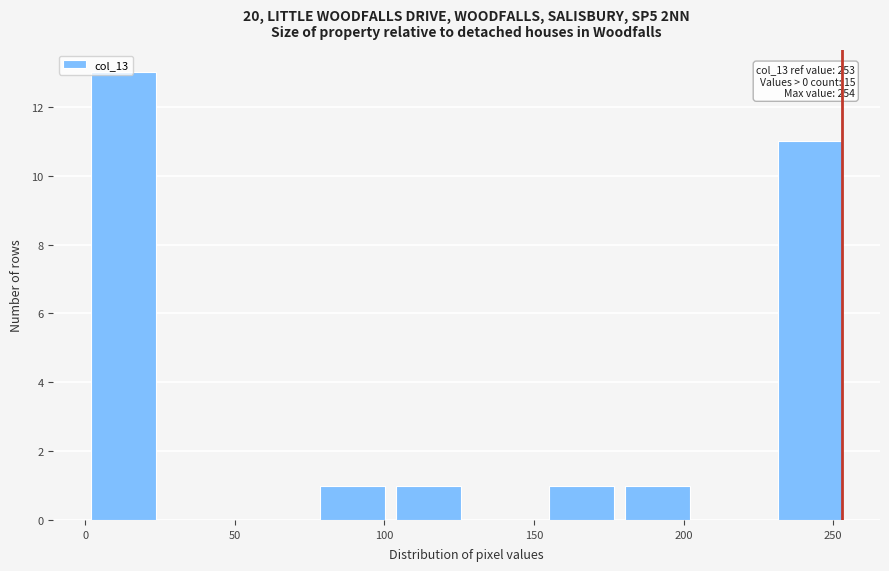

Over which range of the x-axis is the bar tallest?

0.0 to 25.5